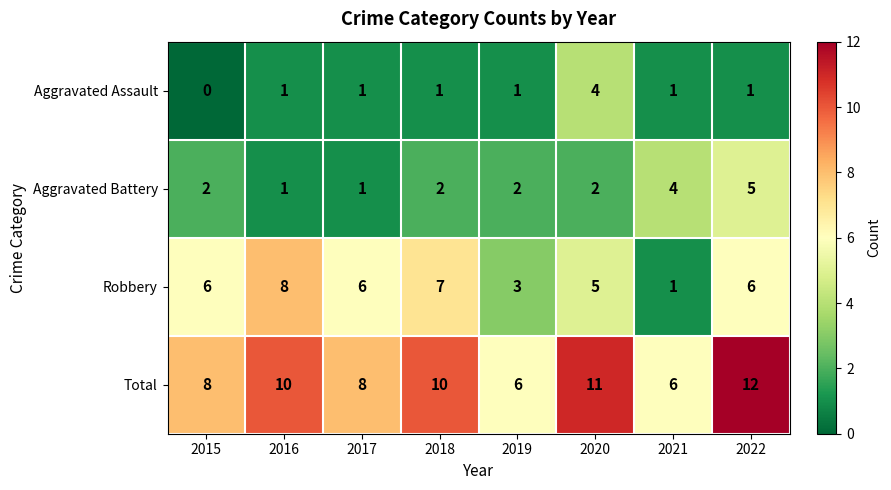

Is it true that Aggravated Battery equals 1 at 2016?

True